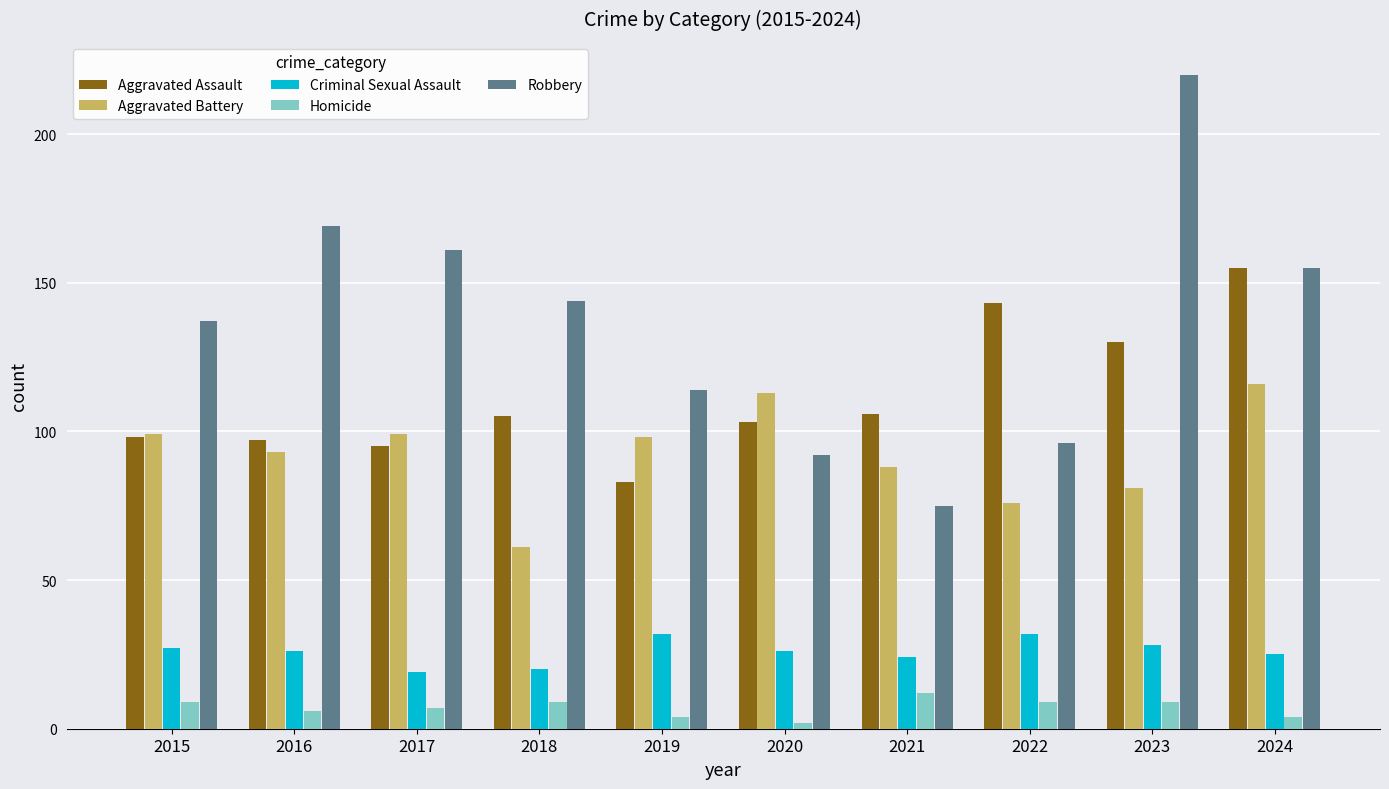

Reading left to right, transcribe all the data shown in this chart.

Aggravated Assault: 2015=98	2016=97	2017=95	2018=105	2019=83	2020=103	2021=106	2022=143	2023=130	2024=155
Aggravated Battery: 2015=99	2016=93	2017=99	2018=61	2019=98	2020=113	2021=88	2022=76	2023=81	2024=116
Criminal Sexual Assault: 2015=27	2016=26	2017=19	2018=20	2019=32	2020=26	2021=24	2022=32	2023=28	2024=25
Homicide: 2015=9	2016=6	2017=7	2018=9	2019=4	2020=2	2021=12	2022=9	2023=9	2024=4
Robbery: 2015=137	2016=169	2017=161	2018=144	2019=114	2020=92	2021=75	2022=96	2023=220	2024=155